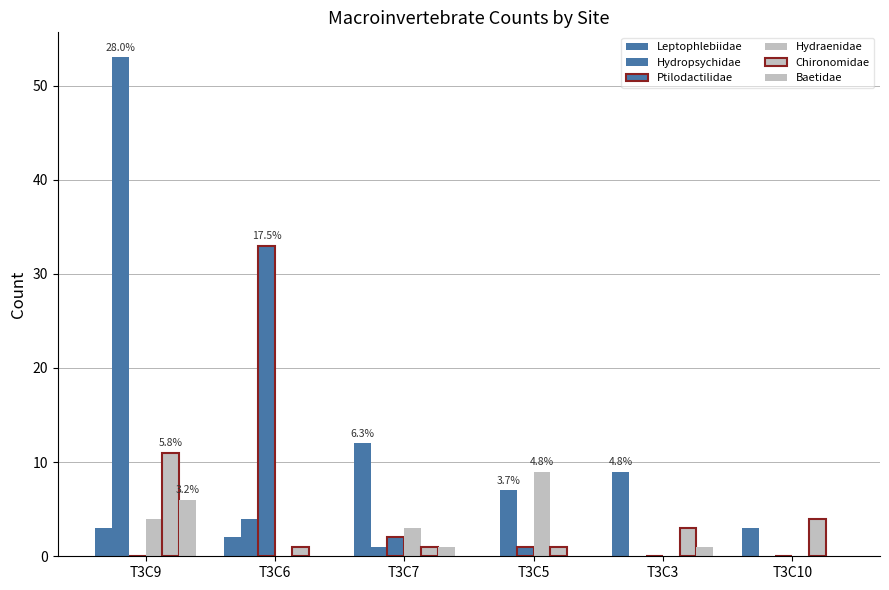

How many data points does each series have?

6